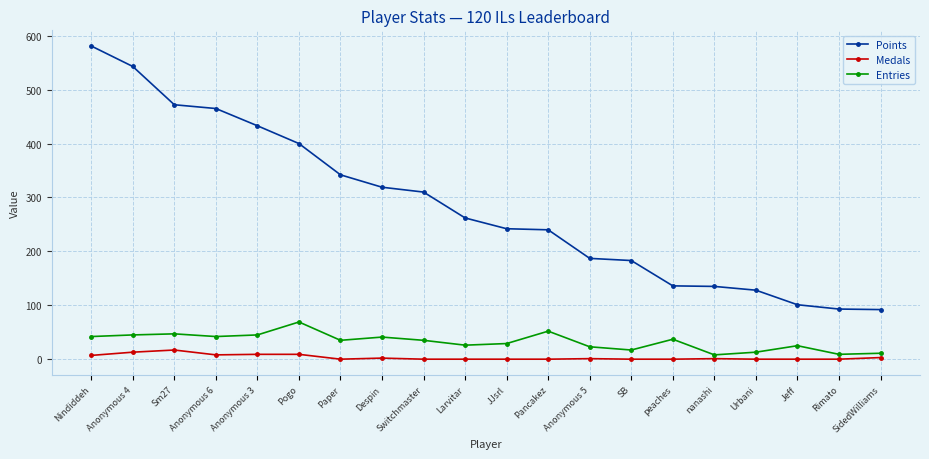

Which series has the largest range (max minus min)?

Points